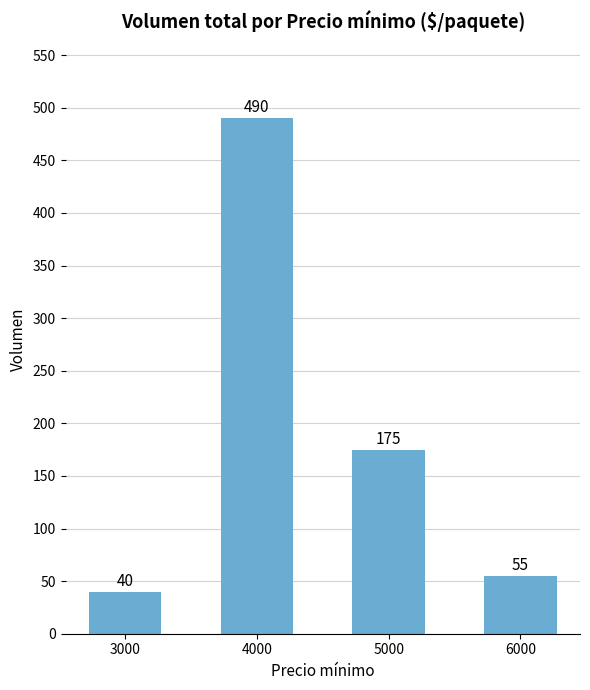

List the labels in order of value, largest first.

4000, 5000, 6000, 3000